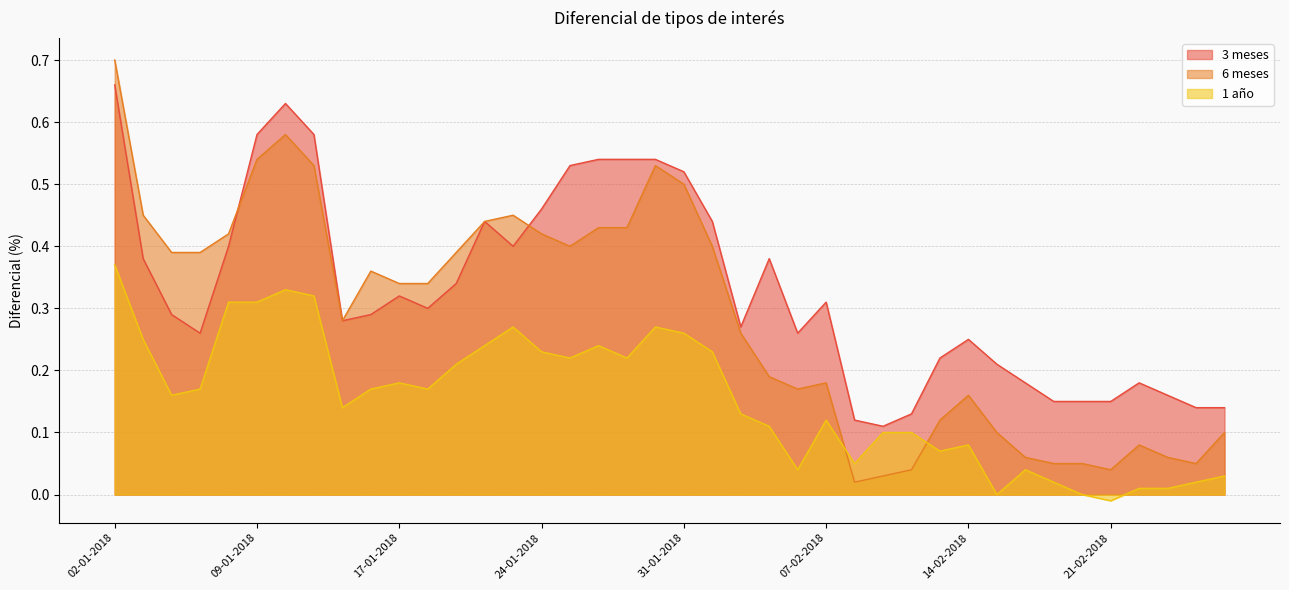

What are all the series names shown in the legend?

3 meses, 6 meses, 1 año